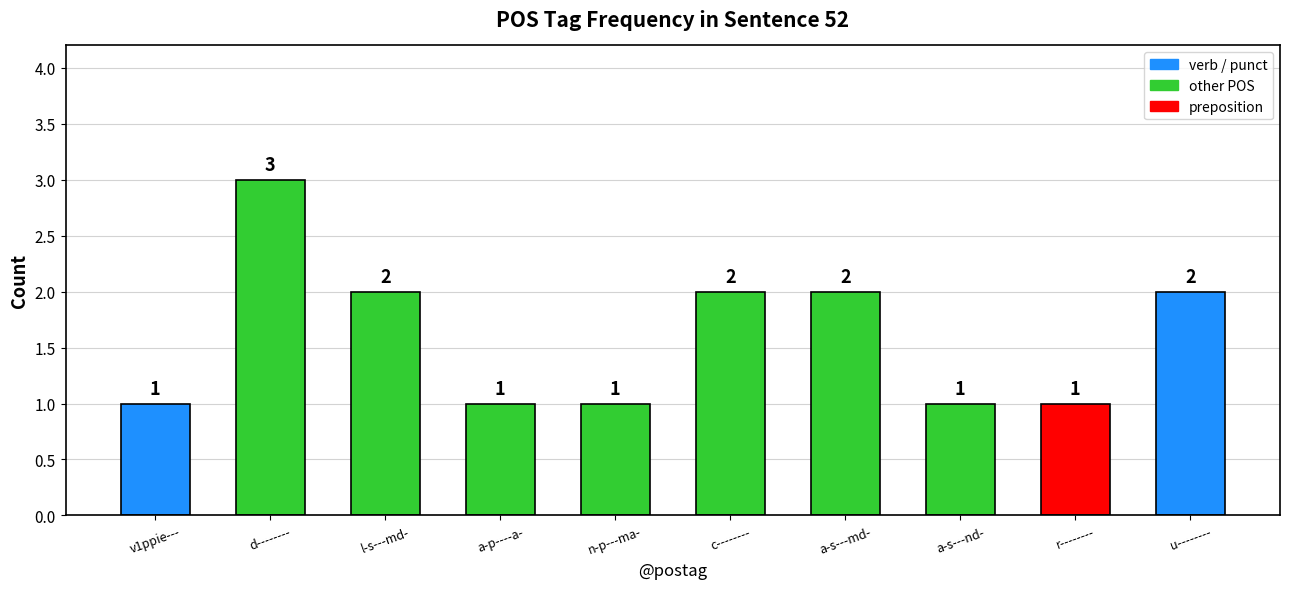

The chart shows a value of 2 at a-p----a-. True or false?

False